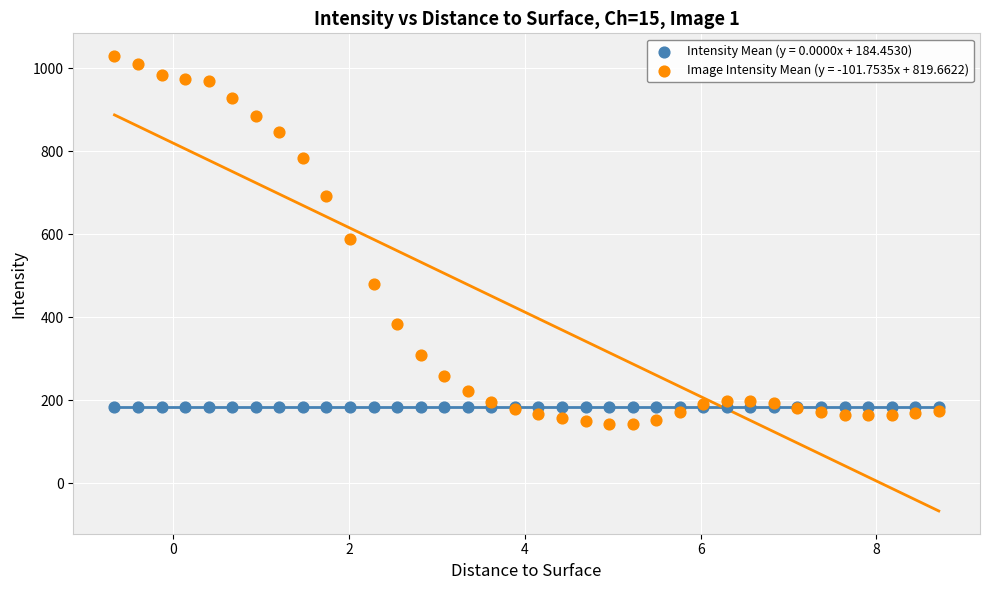

Which series contains the highest Y value?

Image Intensity Mean (y = -101.7535x + 819.6622)